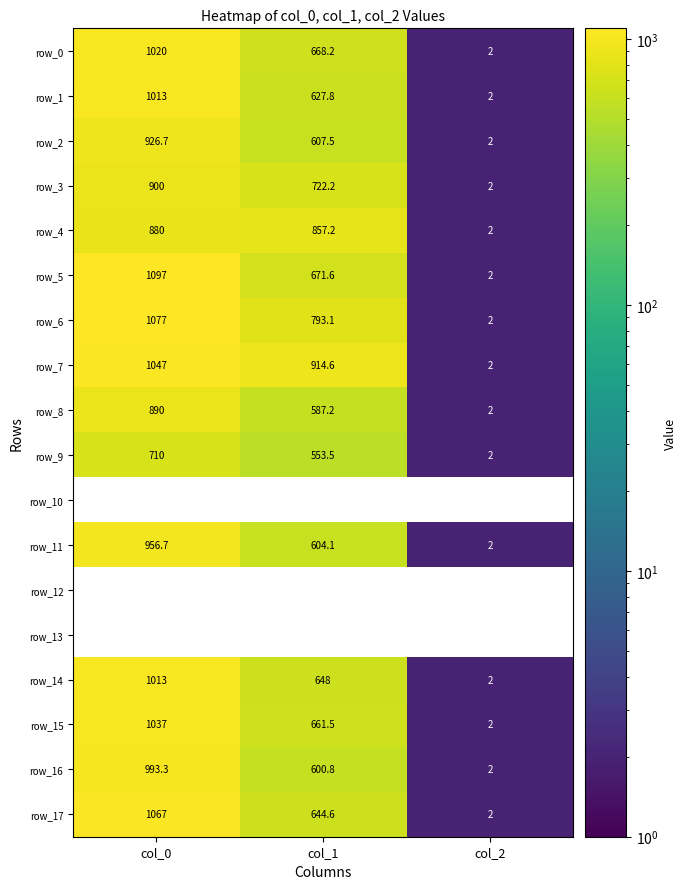

Is the value of row_7 at col_1 greater than the value of row_3 at col_0?

Yes